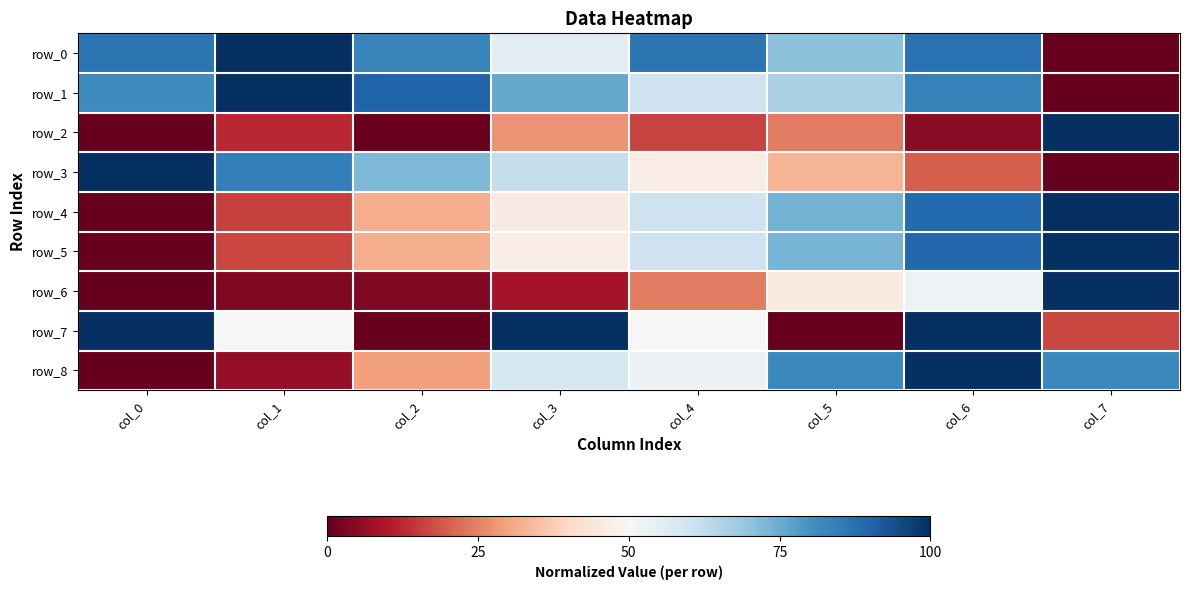

What is the total value across all series at col_6?

6.3